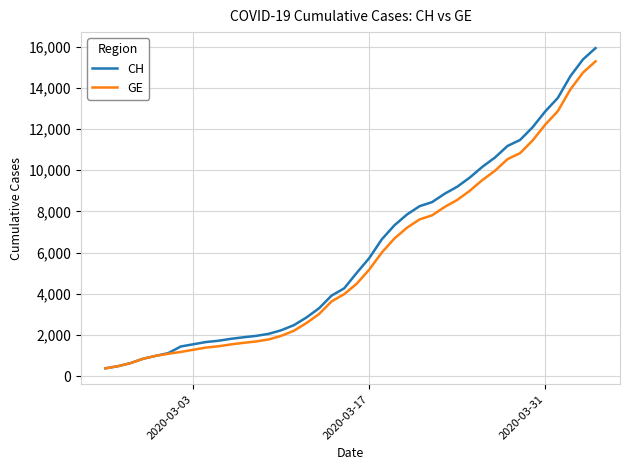

Which series has the largest range (max minus min)?

CH